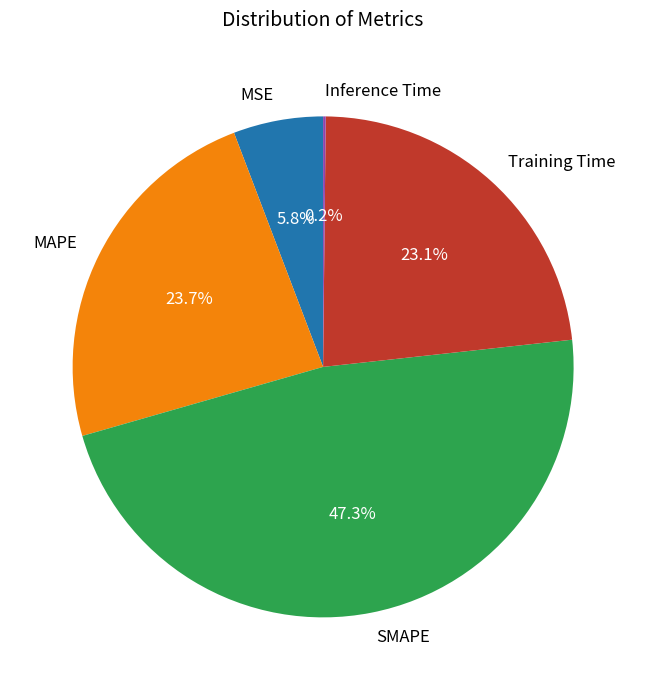

Which has a higher value, MAPE or Training Time?

MAPE